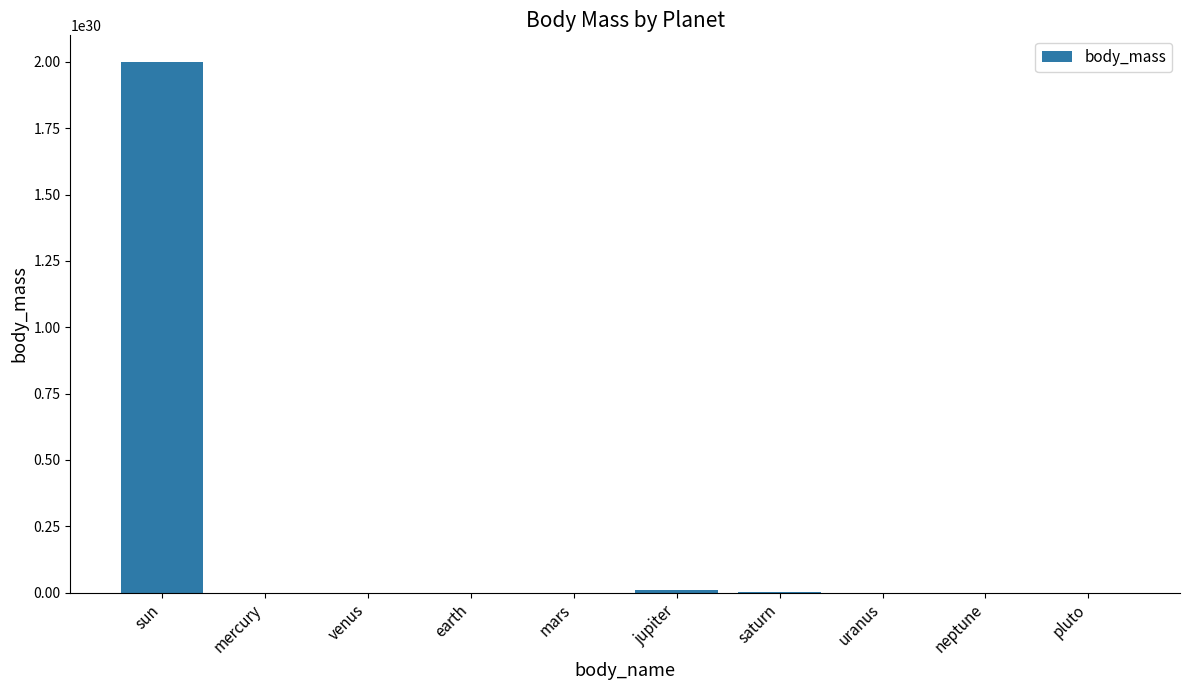

Between sun and pluto, which is larger?

sun